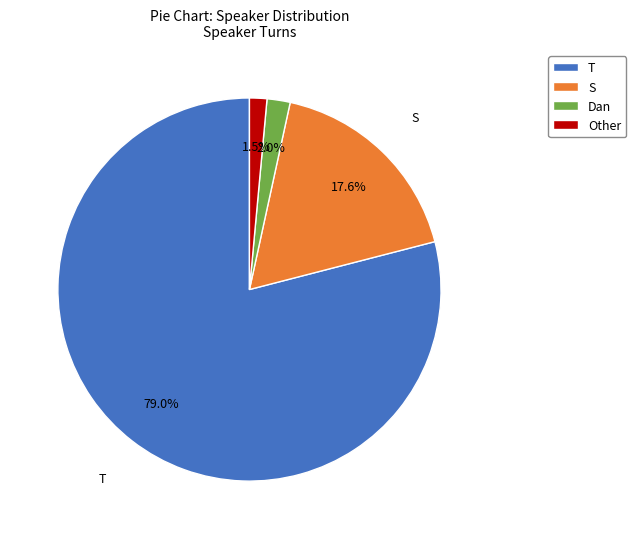

What portion of the pie excludes Other?

98.5%